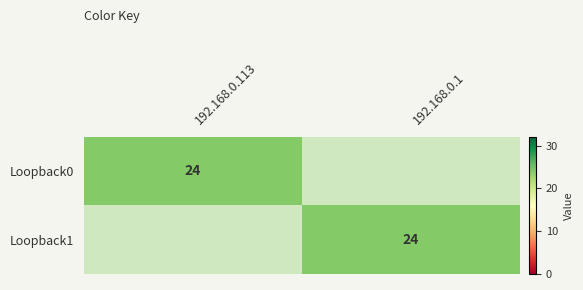

At how many categories does at least one series exceed 9?

2